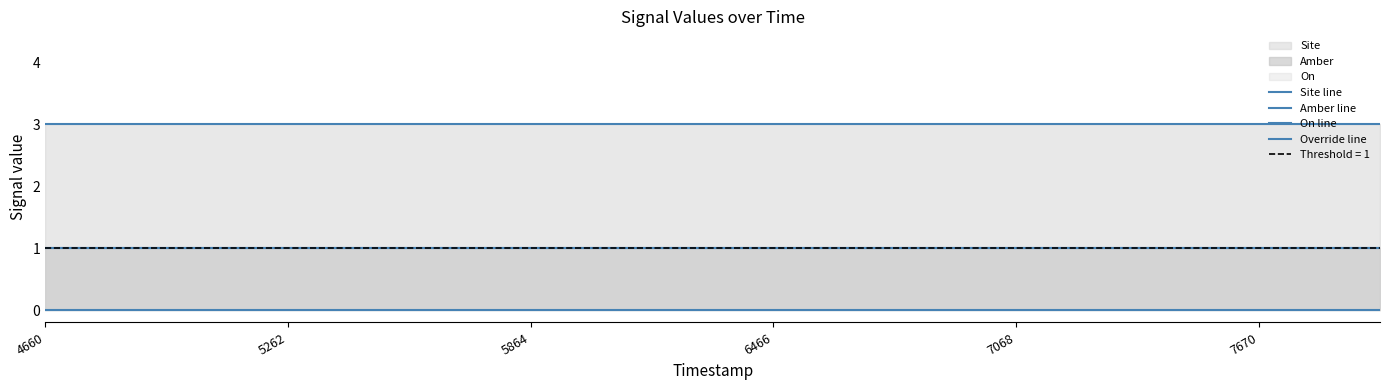

Which category has the highest value in the Amber line series?

4660